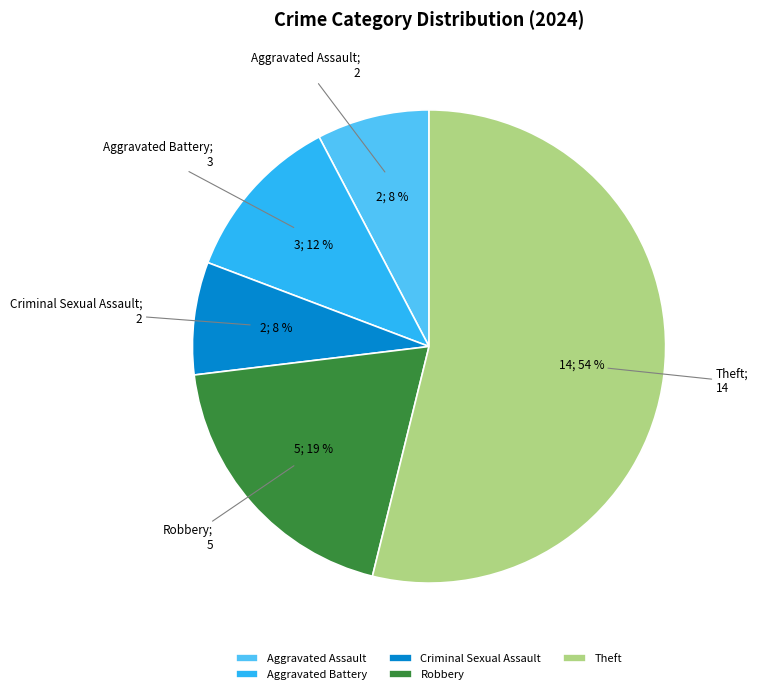

To the nearest percent, what is the average slice percentage?

20%